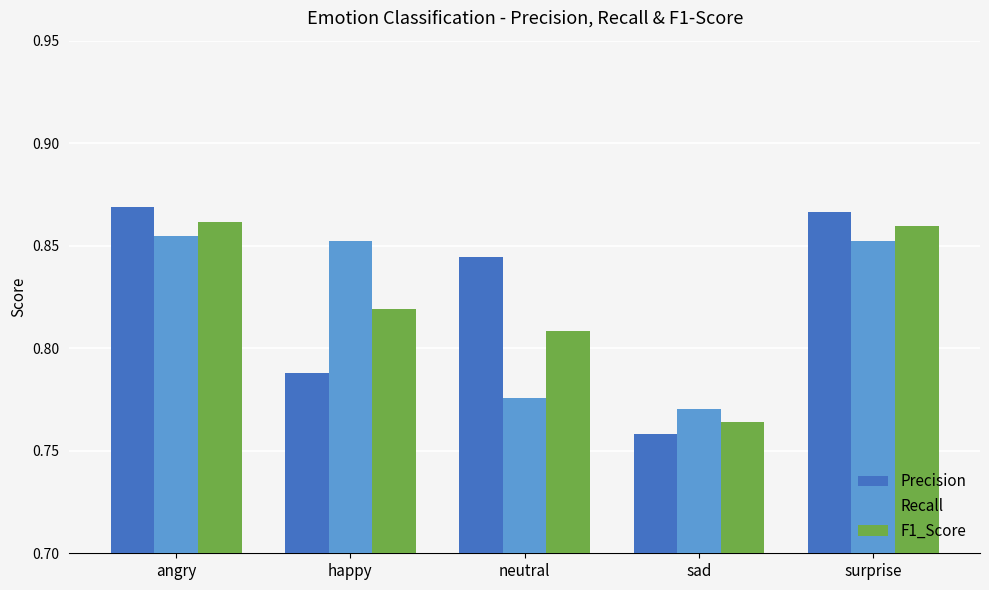

Rank the series at happy from highest to lowest value.

Recall, F1_Score, Precision